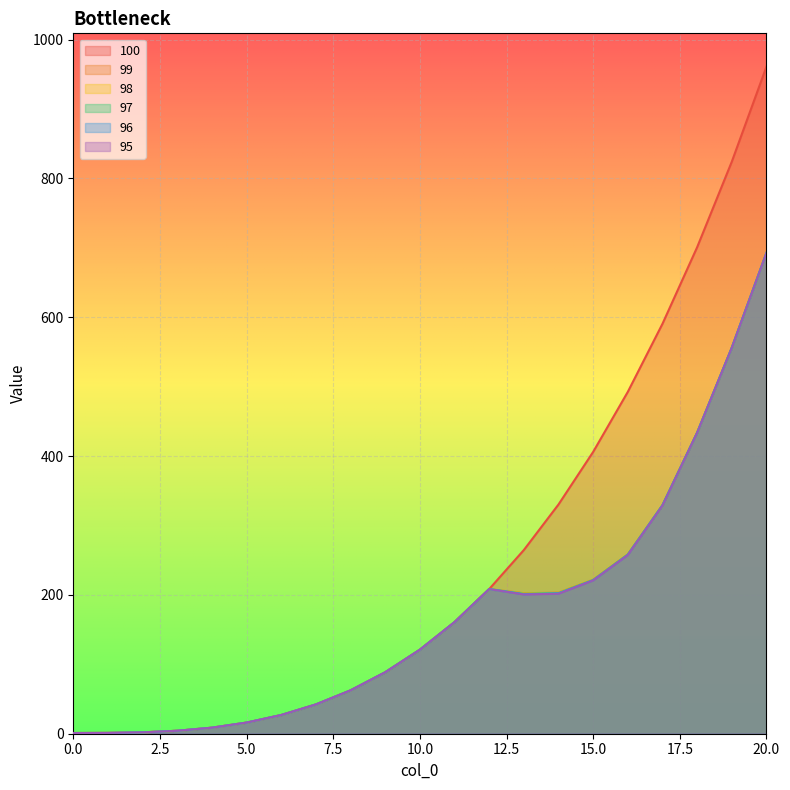

True or false: 95 and 97 intersect in this chart.

False